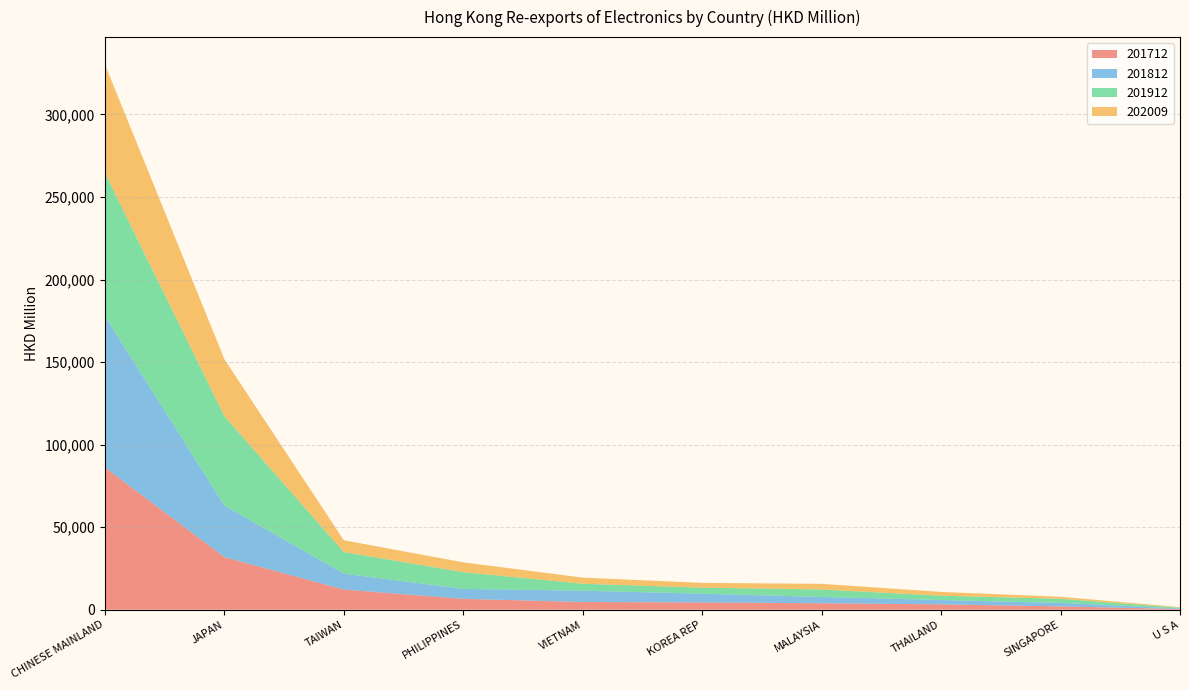

Reading right to left, transcribe all the data shown in this chart.

201712: 372.2	1992.9	3224.4	3888.2	4388.0	4640.2	6560.3	12183.2	31832.8	86116.1
201812: 372.2	2115.9	2626.7	3799.7	5315.1	6850.1	6027.1	9633.1	31275.8	91680.2
201912: 436.3	2518.0	2589.6	4569.1	3633.2	4217.5	10141.1	13099.7	54143.5	86810.1
202009: 341.0	1202.1	2317.7	3397.1	2906.9	3711.9	5951.3	7125.5	34472.1	65746.5